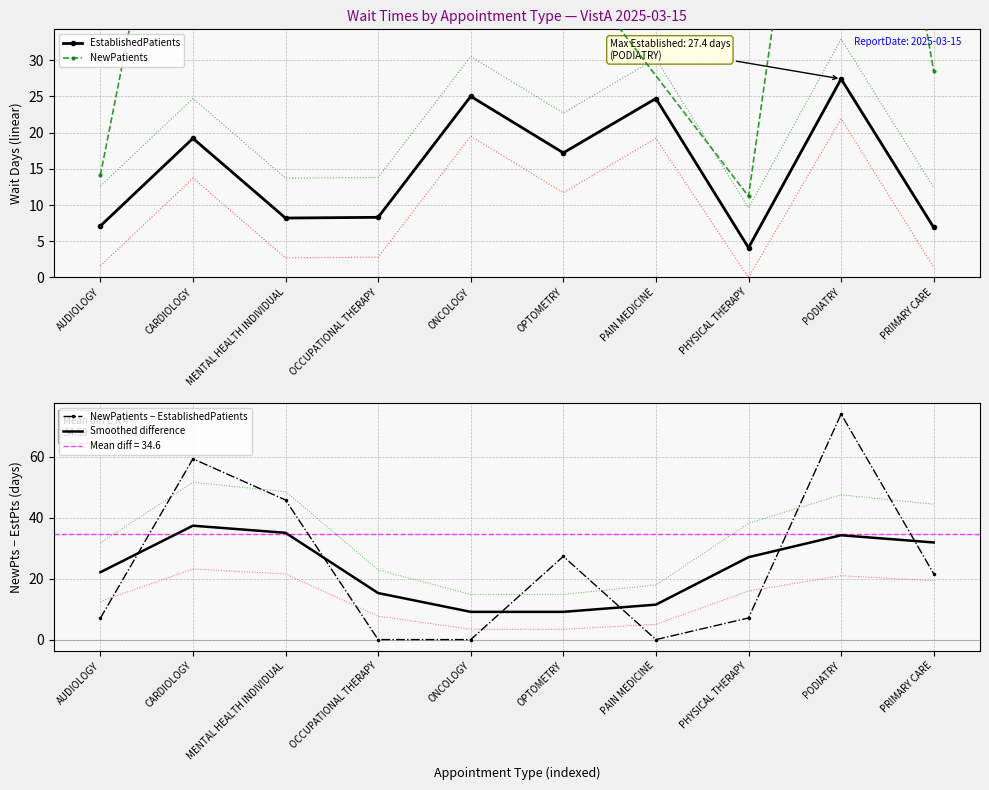

Rank the categories by value from lowest to highest.

PHYSICAL THERAPY, PRIMARY CARE, AUDIOLOGY, MENTAL HEALTH INDIVIDUAL, OCCUPATIONAL THERAPY, OPTOMETRY, CARDIOLOGY, PAIN MEDICINE, ONCOLOGY, PODIATRY